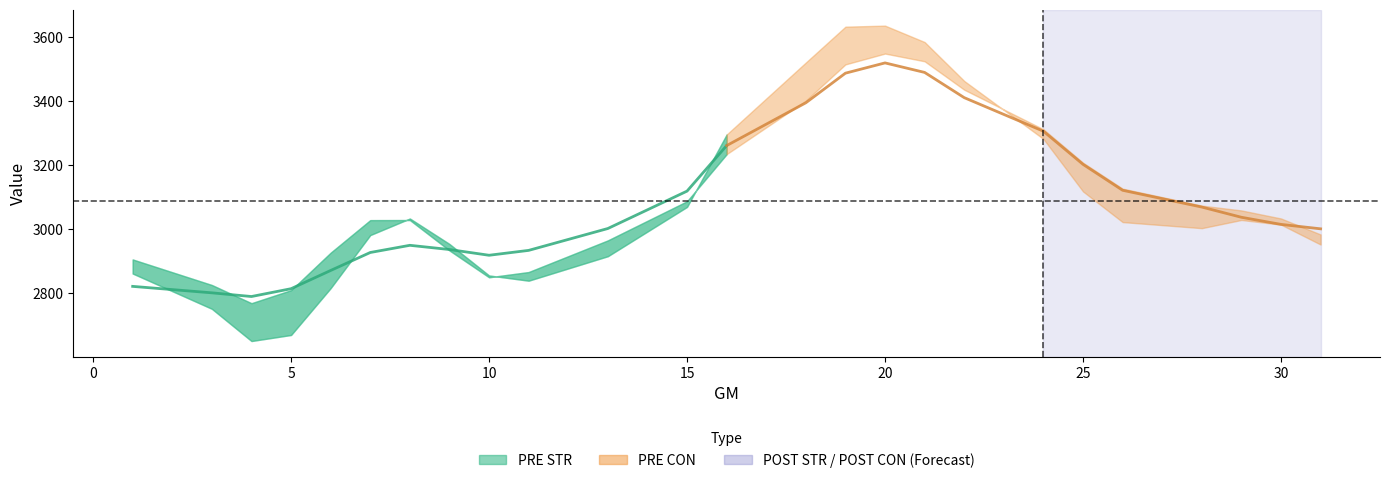

How many lines are shown in the chart?

2